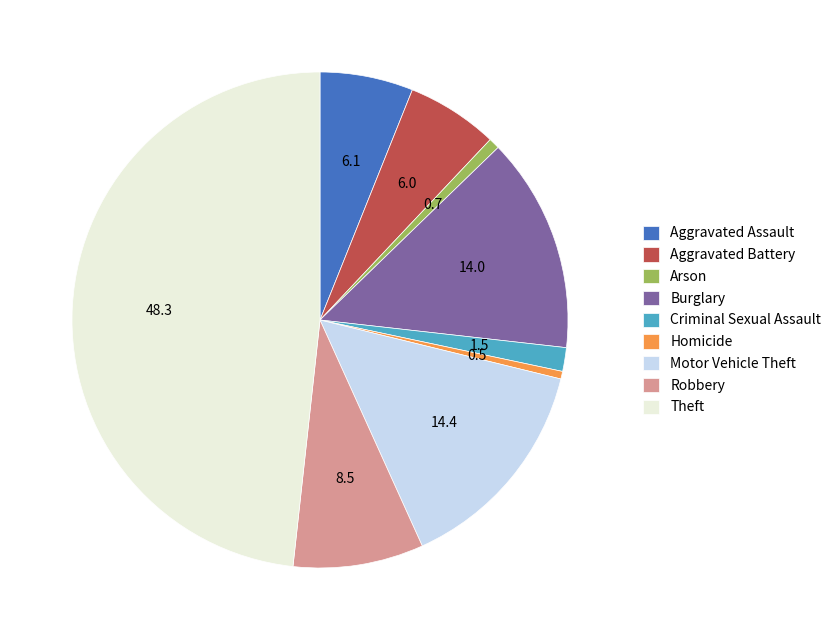

Is there any slice that represents more than half of the pie?

No